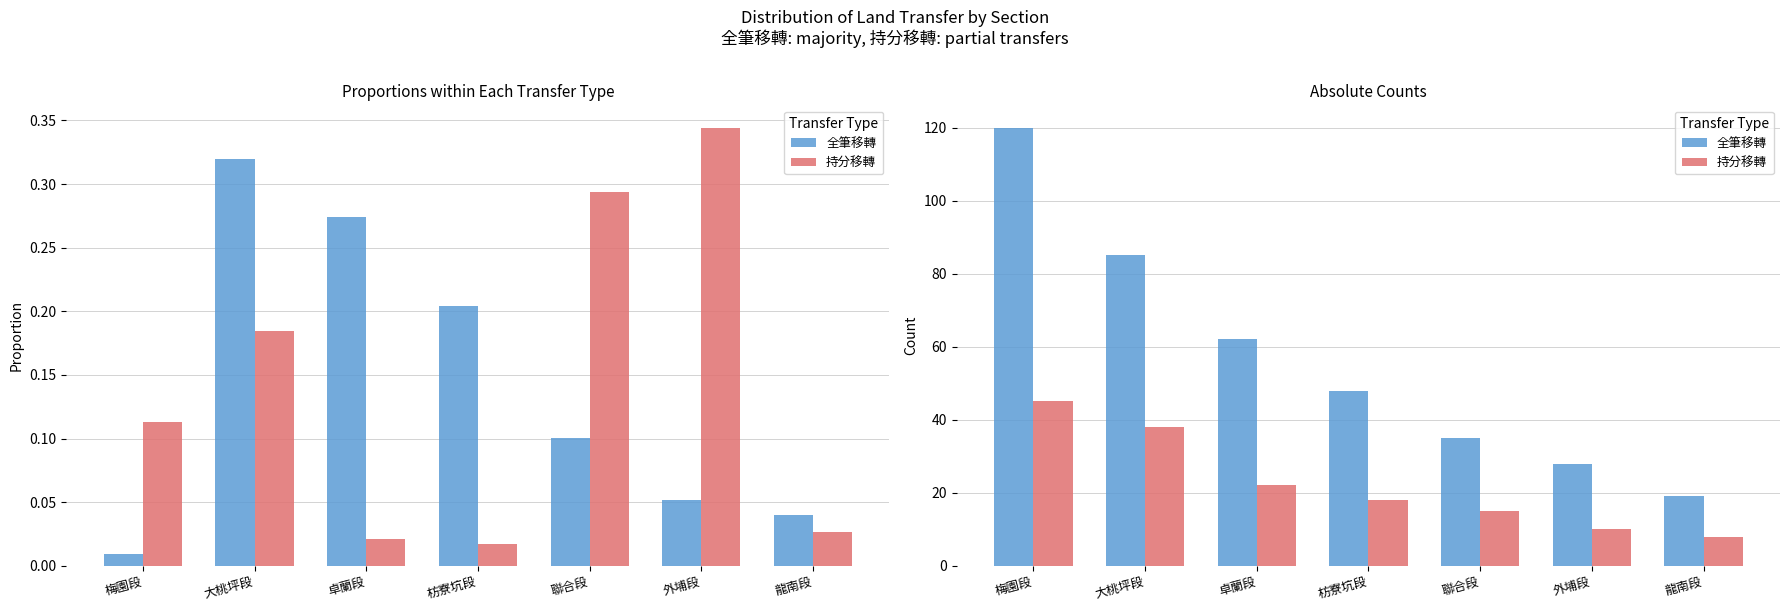

True or false: 持分移轉 has a value of 45 at 梅園段.

True